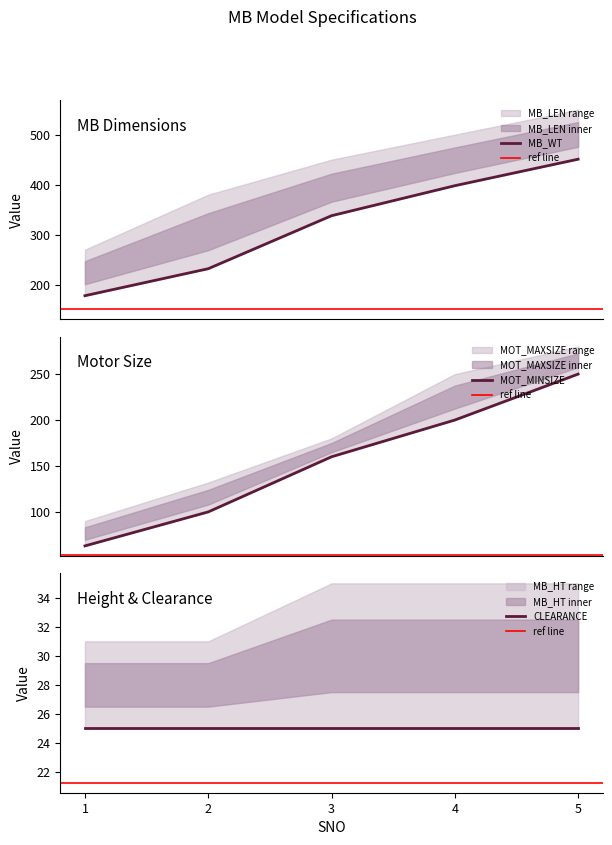

How many lines are shown in the chart?

6